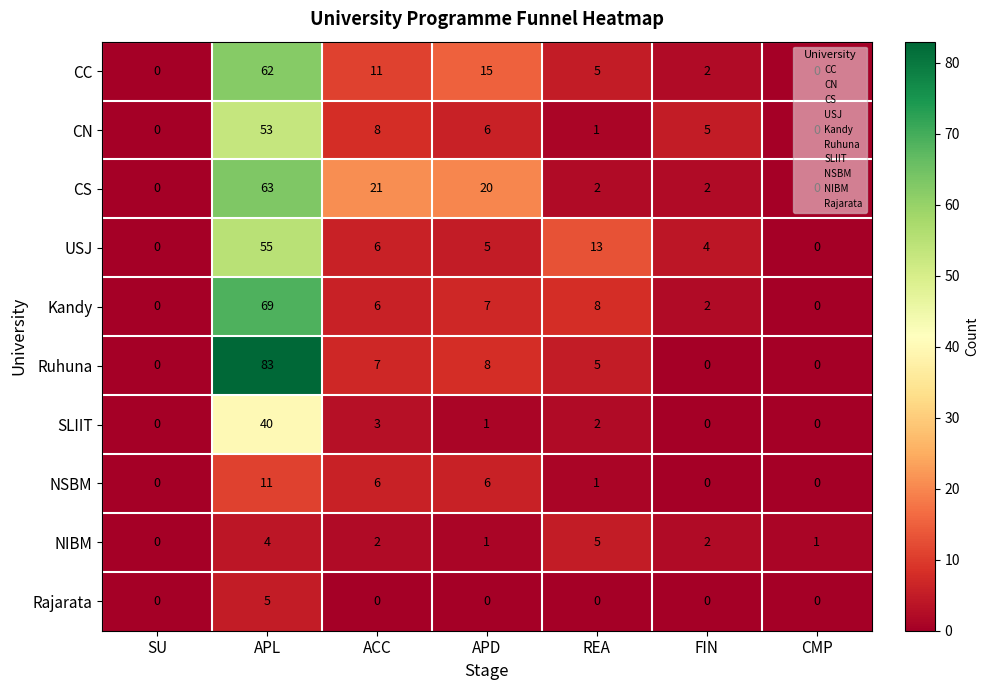

True or false: Rajarata has a value of -3 at REA.

False